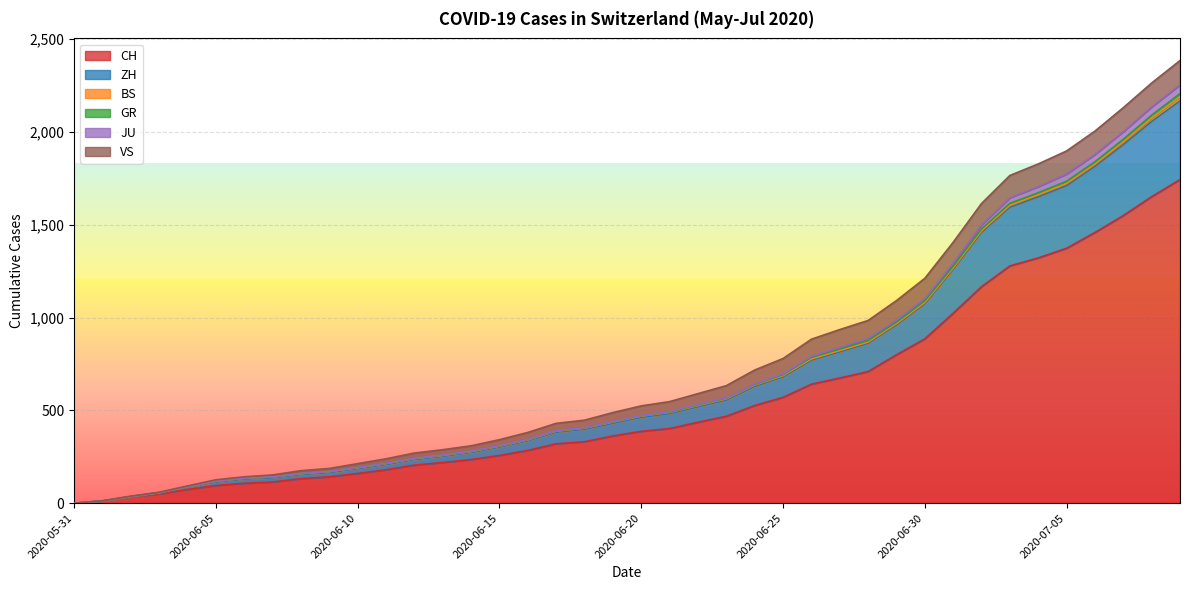

True or false: ZH and CH intersect in this chart.

False